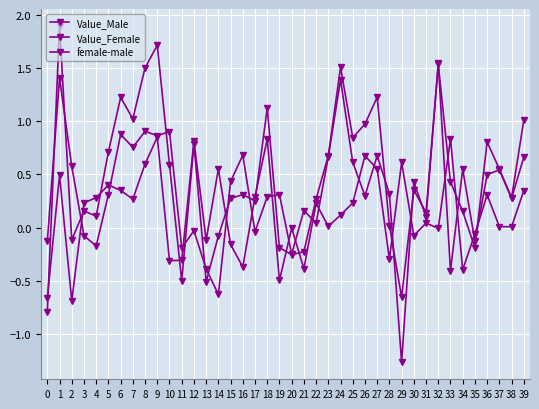

True or false: female-male and Value_Male cross at least once.

True